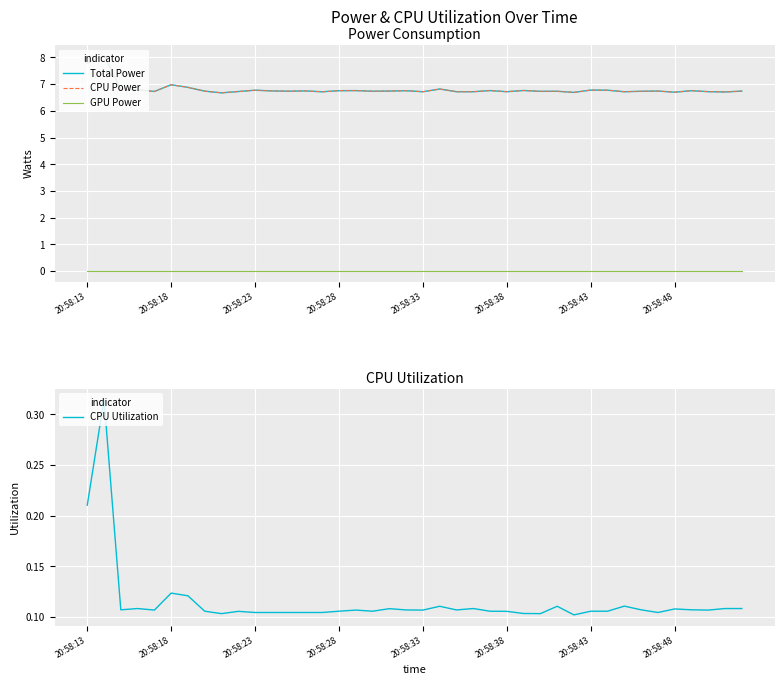

Is this an area chart (filled region under the line)?

No